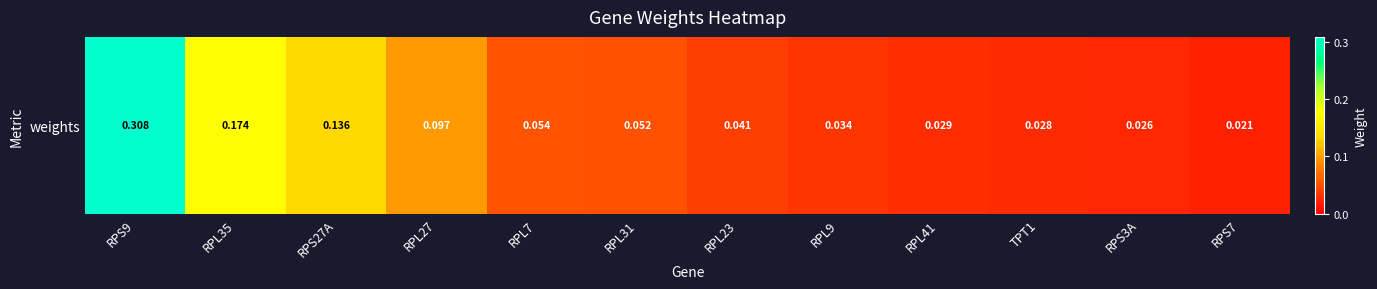

At which category does the chart reach its peak across all series?

RPS9